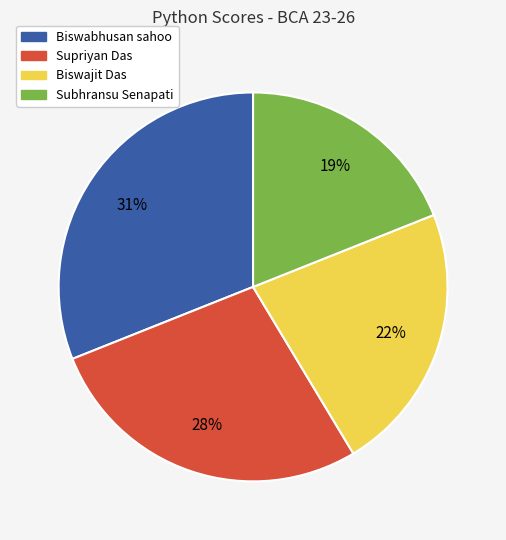

Combined, do Supriyan Das and Biswabhusan sahoo account for over 50%?

Yes